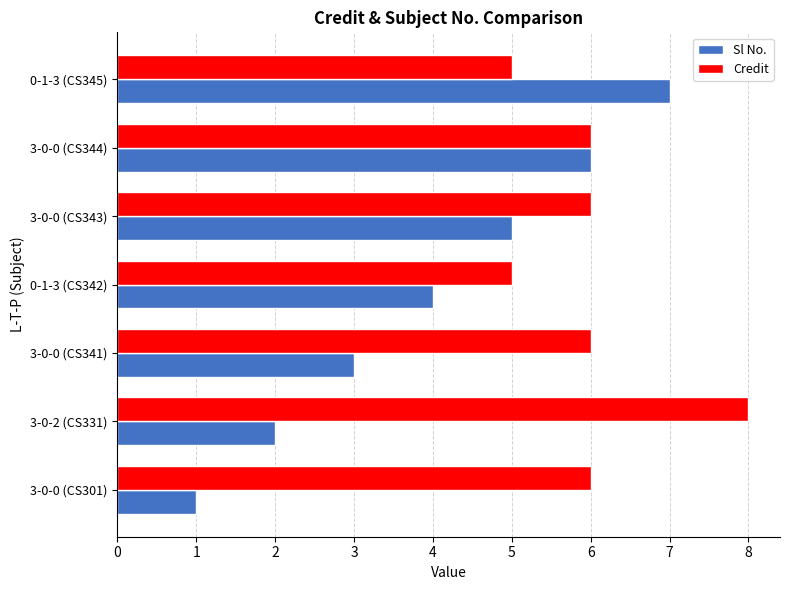

The Sl No. series shows 2 at 3-0-2 (CS331). True or false?

True